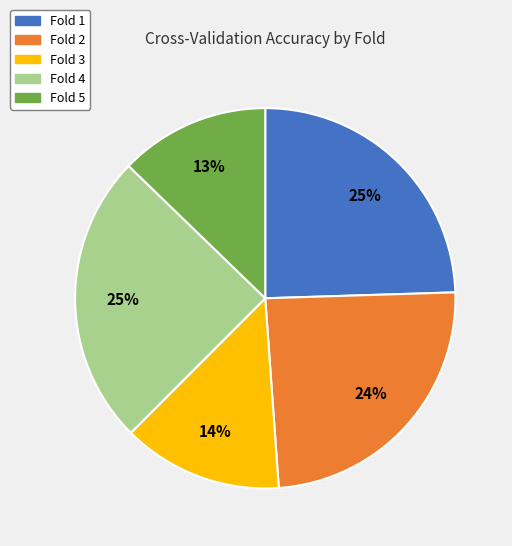

How many slices are in this pie chart?

5